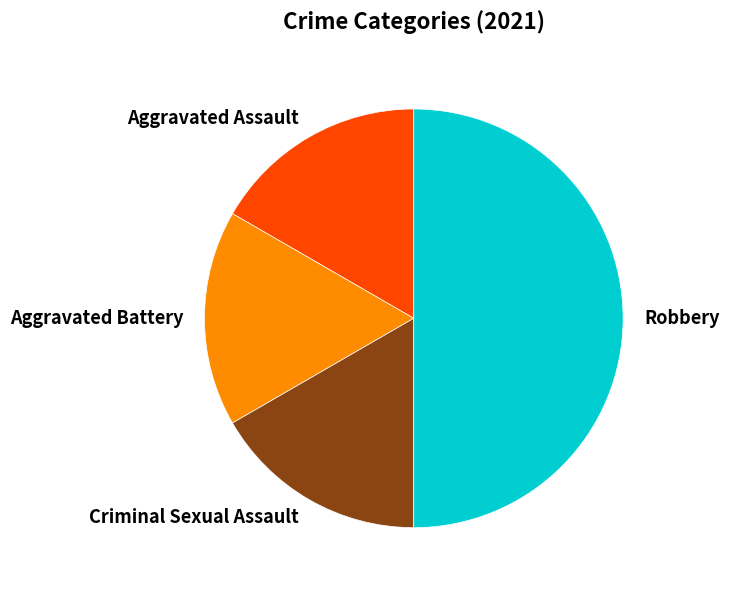

Approximately how many times larger is the value at Aggravated Battery compared to Robbery?

0.3